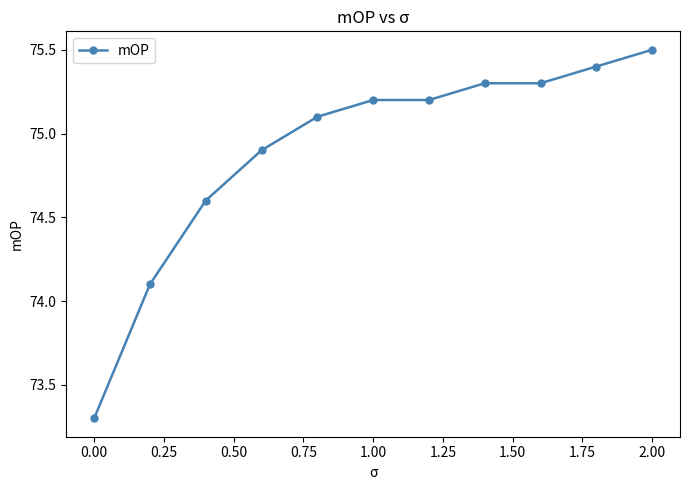

What is the sum of all values?

823.9